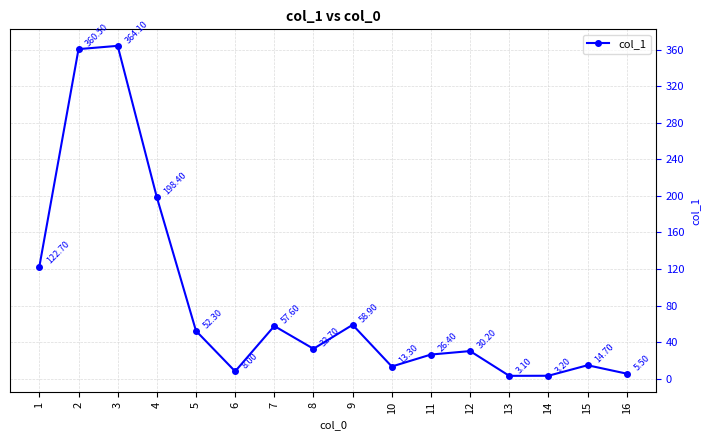

Reading right to left, transcribe all the data shown in this chart.

16=5.5	15=14.7	14=3.2	13=3.1	12=30.2	11=26.4	10=13.3	9=58.9	8=32.7	7=57.6	6=8.0	5=52.3	4=198.4	3=364.1	2=360.5	1=122.7